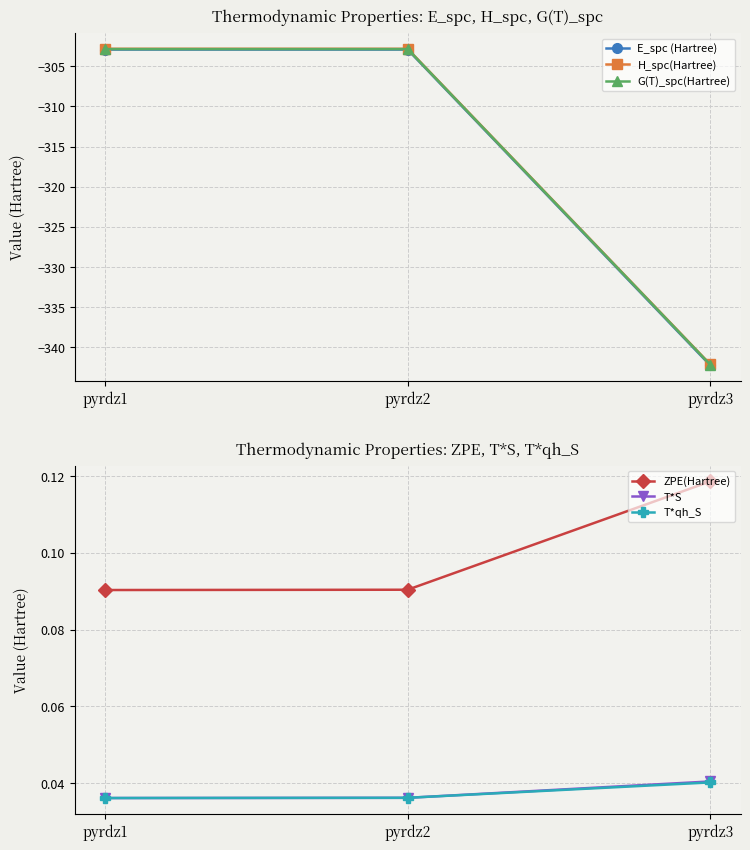

Reading left to right, list all the values displayed in this chart.

E_spc (Hartree): -302.9	-302.9	-342.2
H_spc(Hartree): -302.8	-302.8	-342.1
G(T)_spc(Hartree): -302.9	-302.9	-342.2
ZPE(Hartree): 0.1	0.1	0.1
T*S: 0.0	0.0	0.0
T*qh_S: 0.0	0.0	0.0